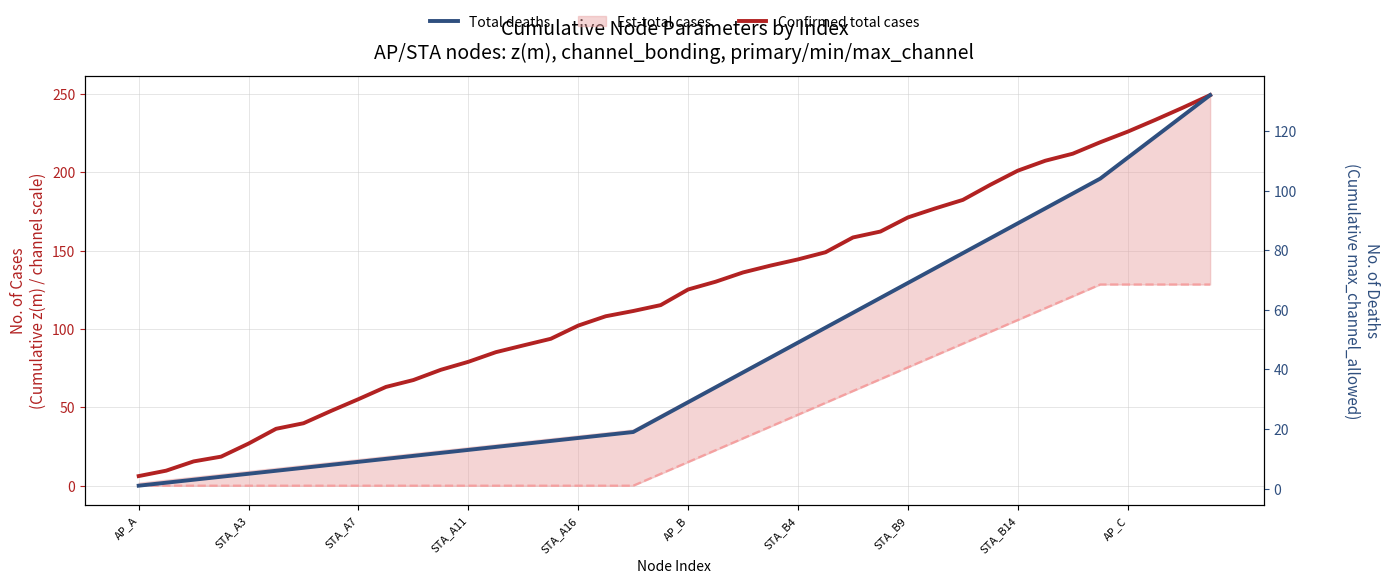

What is the difference between the maximum and minimum values in the Confirmed total cases series?

243.0